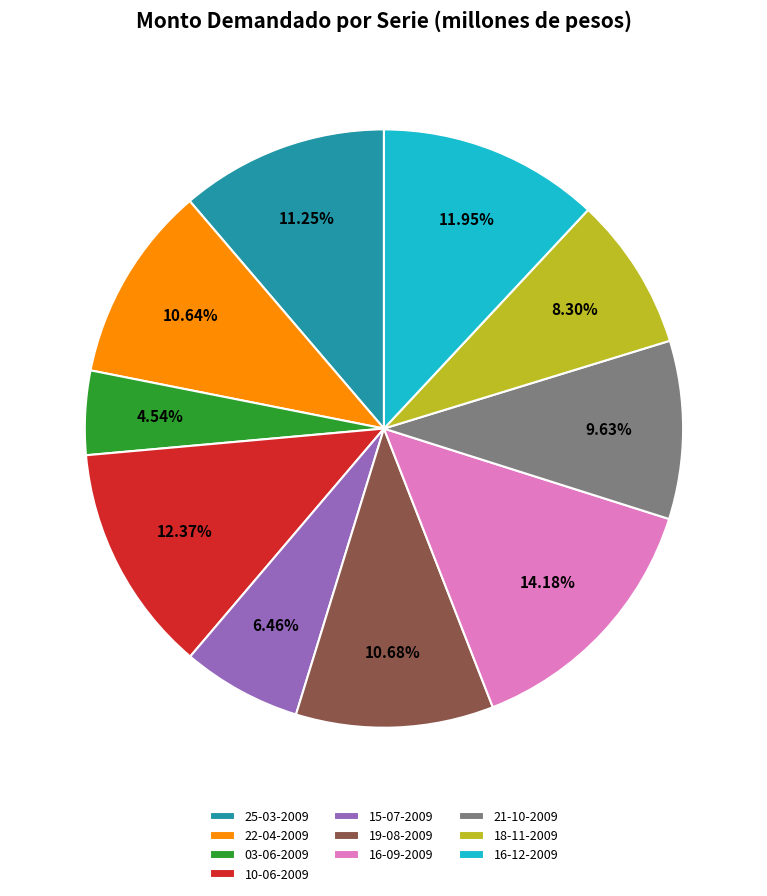

How much of the chart is everything except 19-08-2009?

89.3%